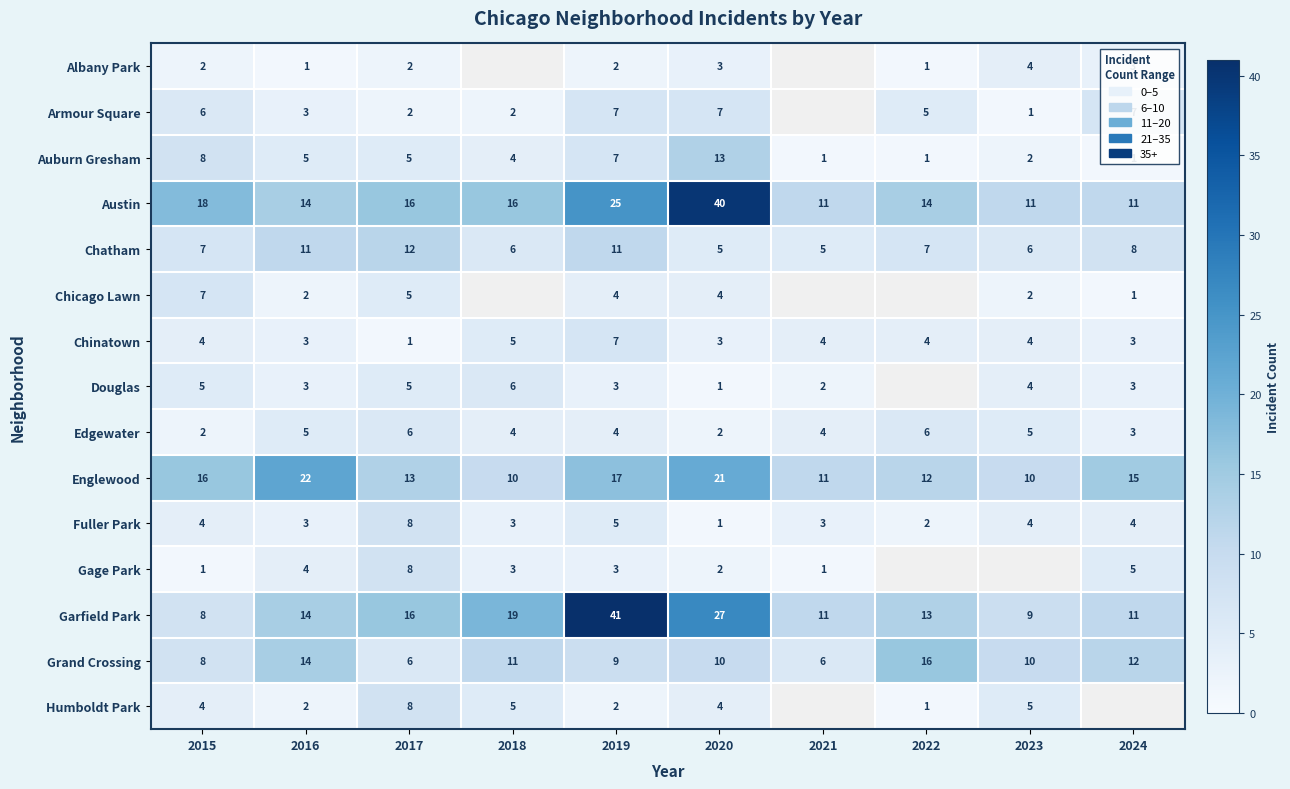

At which category is the sum across all series the highest?

2019